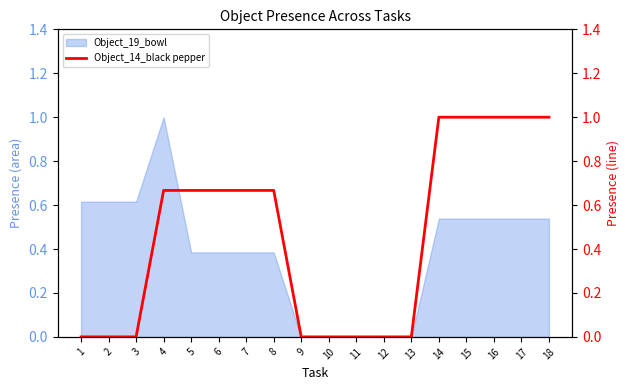

True or false: the data shows 0.9 at 7.

False